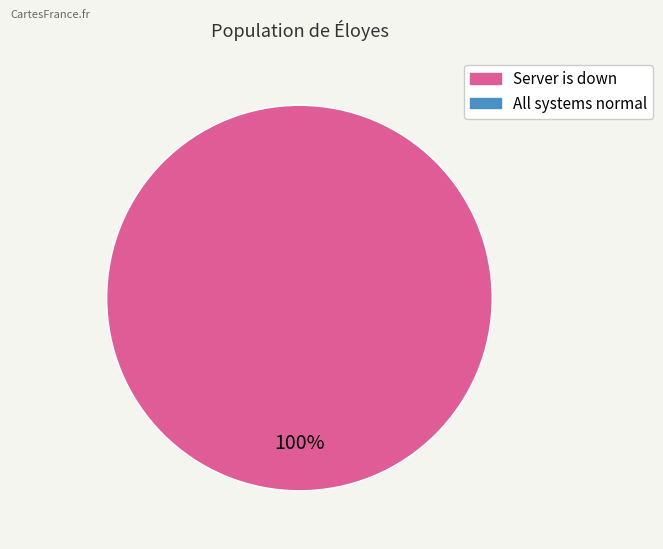

Is there a majority slice in this chart?

Yes